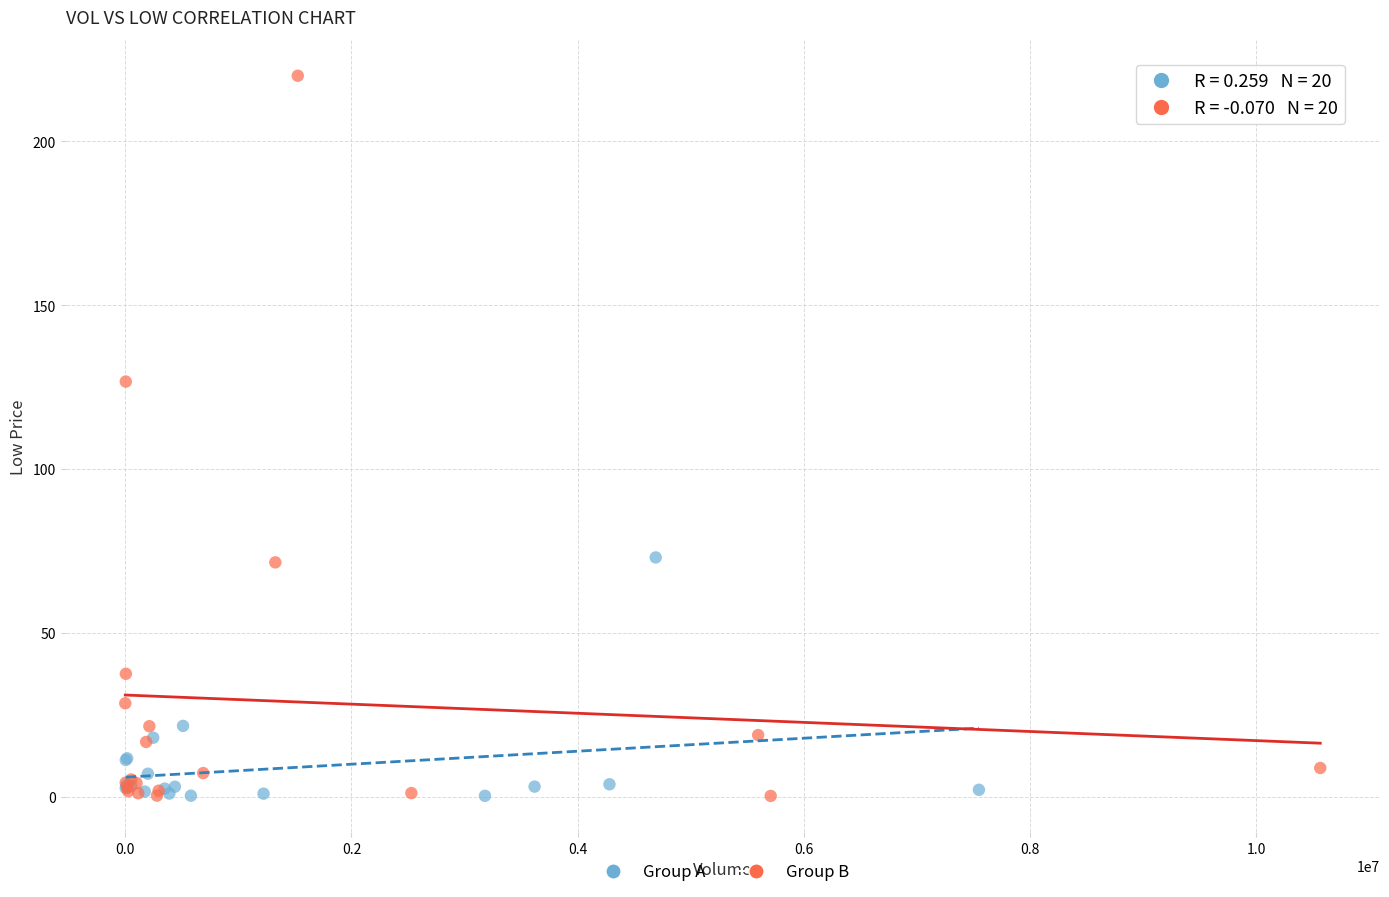

Which series has the largest Y range (max minus min)?

Group B